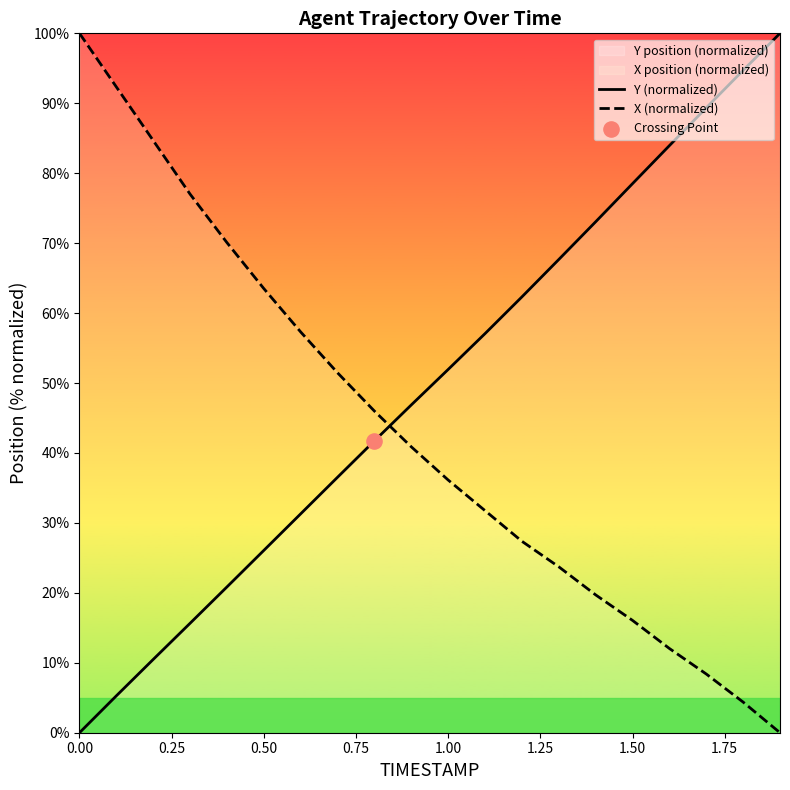

Which series reaches the maximum Y coordinate?

Y (normalized)